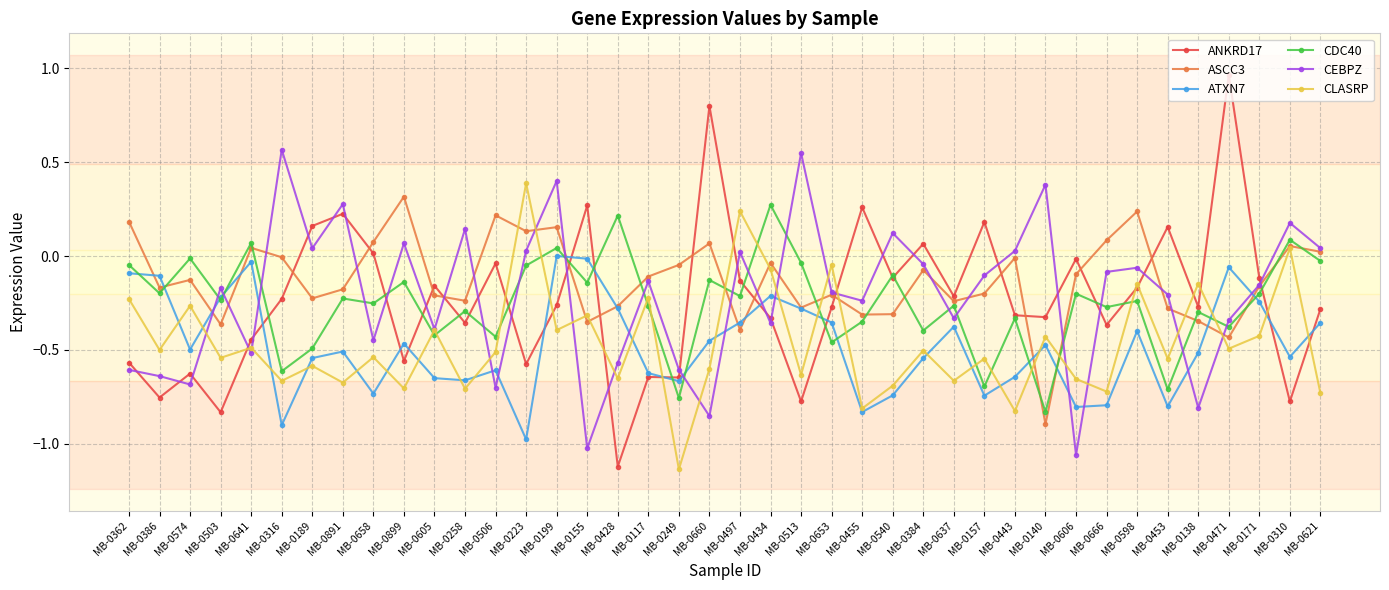

What is the label of the 28th point from the right?

MB-0506